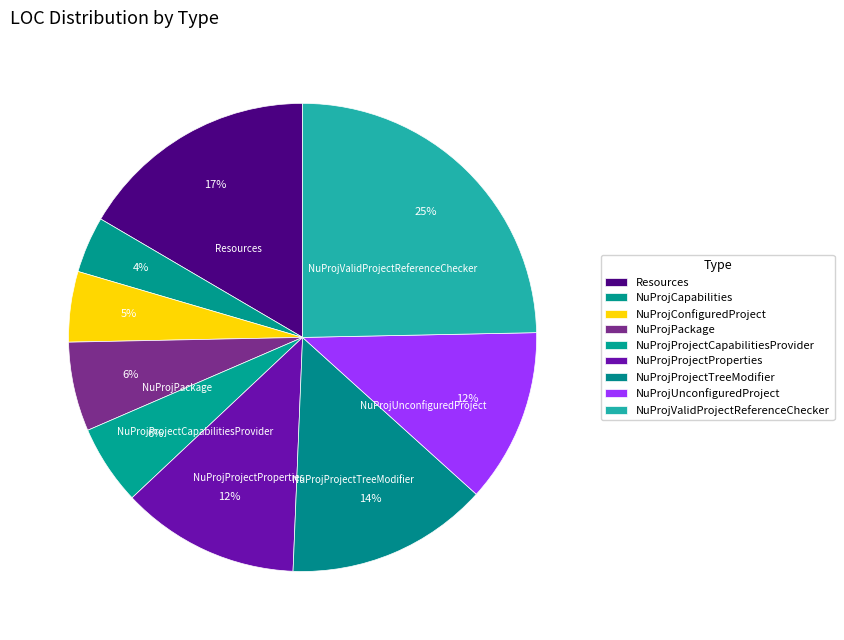

Is Resources the majority of the pie?

No